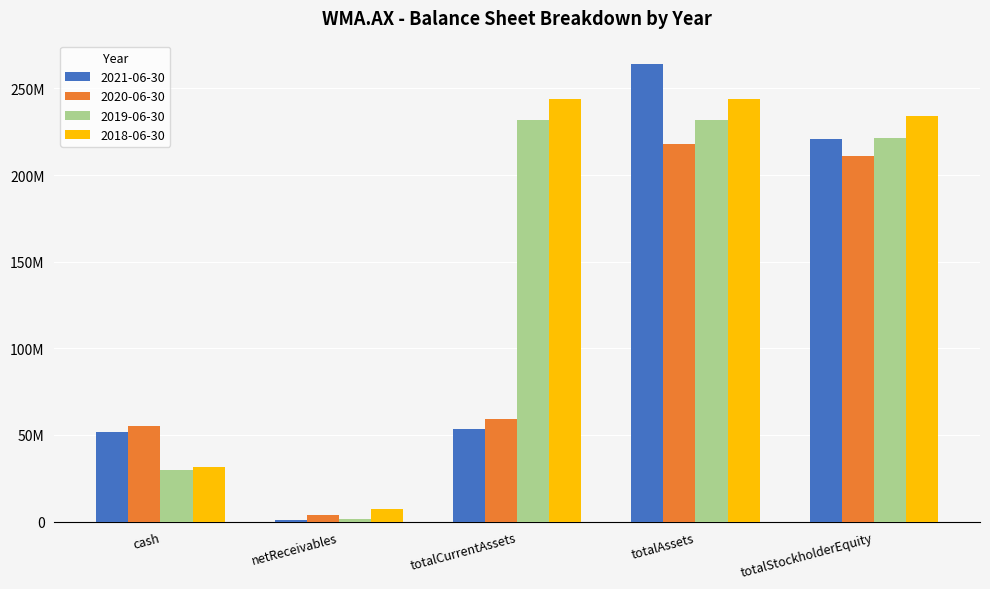

Does the chart contain stacked bars?

No